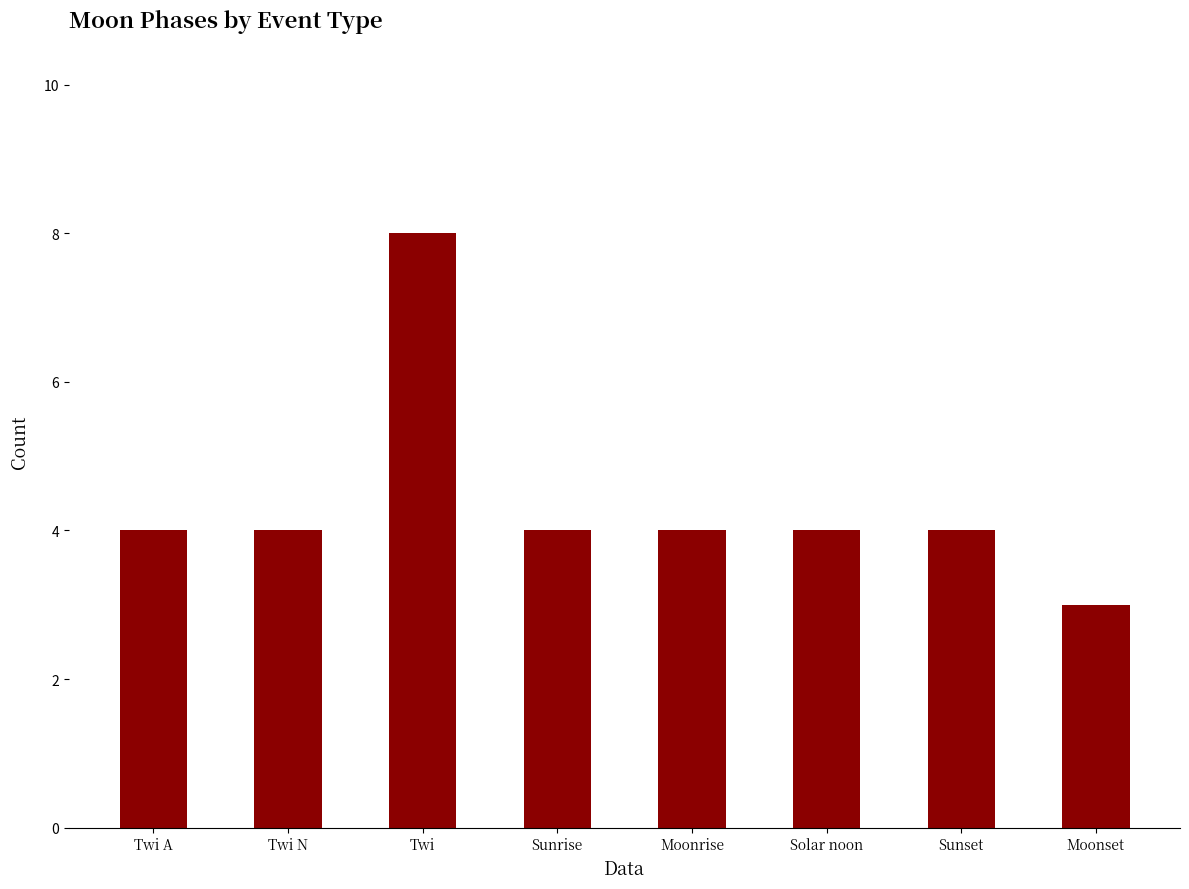

Does the chart contain any negative values?

No